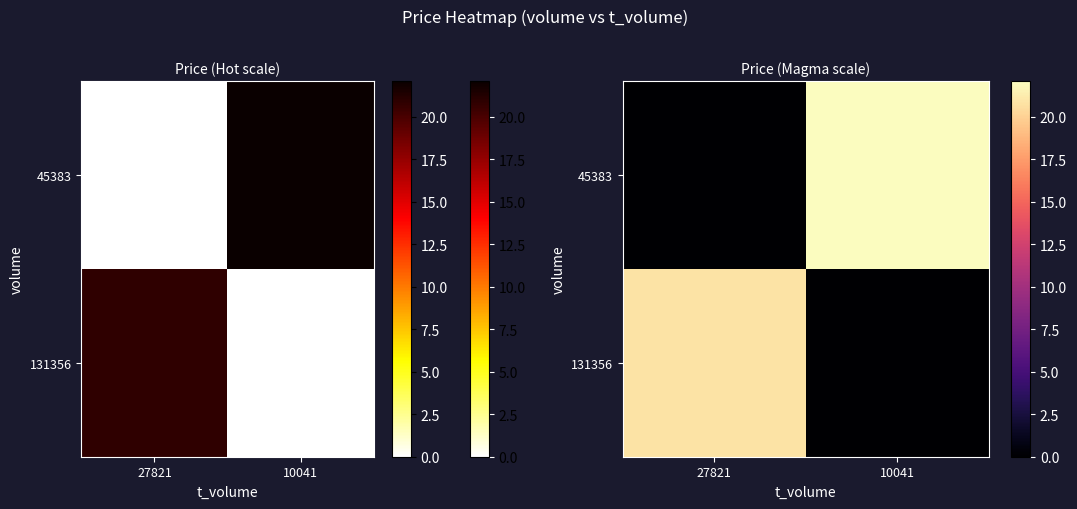

What is the spread (max minus min) of values at 27821?

20.8